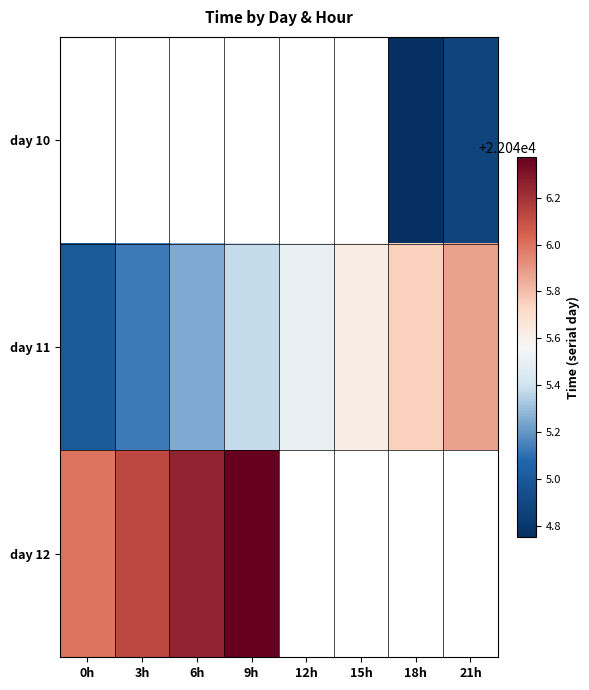

What is the approximate value of day 11 at 3h?

22045.1